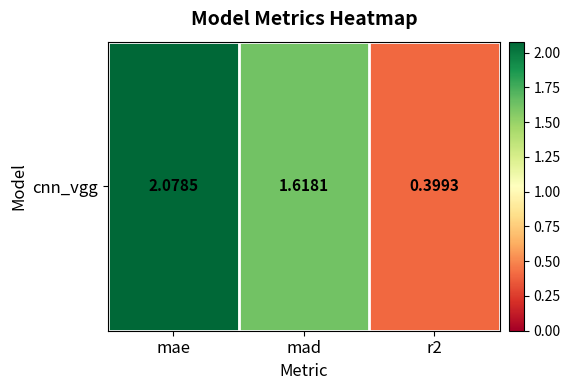

Reading left to right, extract all data points from this chart.

mae=2.1	mad=1.6	r2=0.4